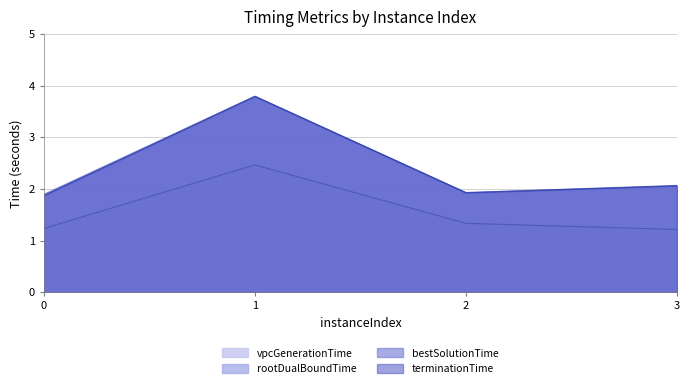

What is the total value across all series at 3?

7.4